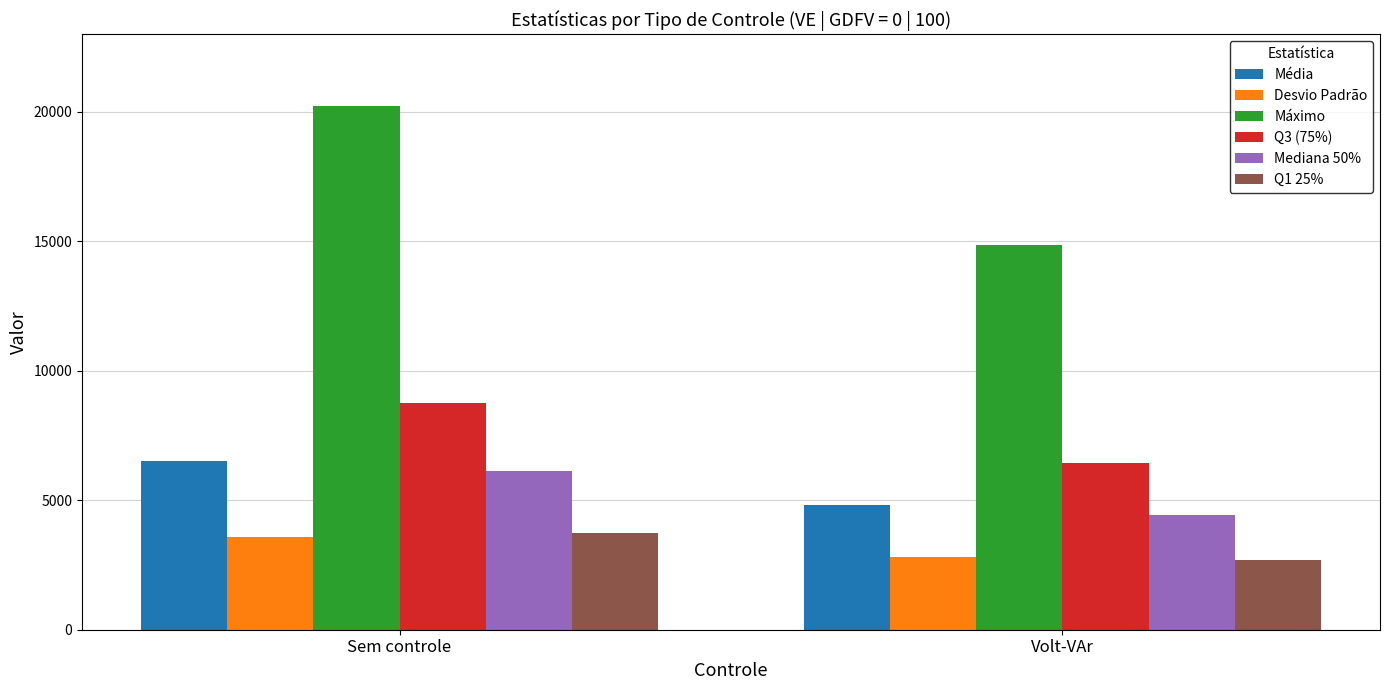

What is the value of the Máximo bar at the 2nd from the left?

14840.7